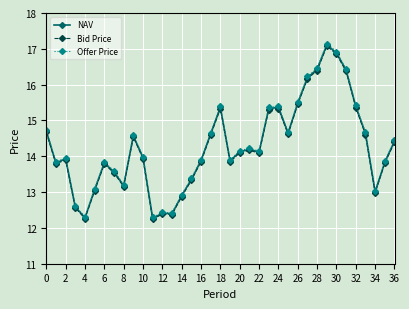

How many data points in NAV are less than 14?

18